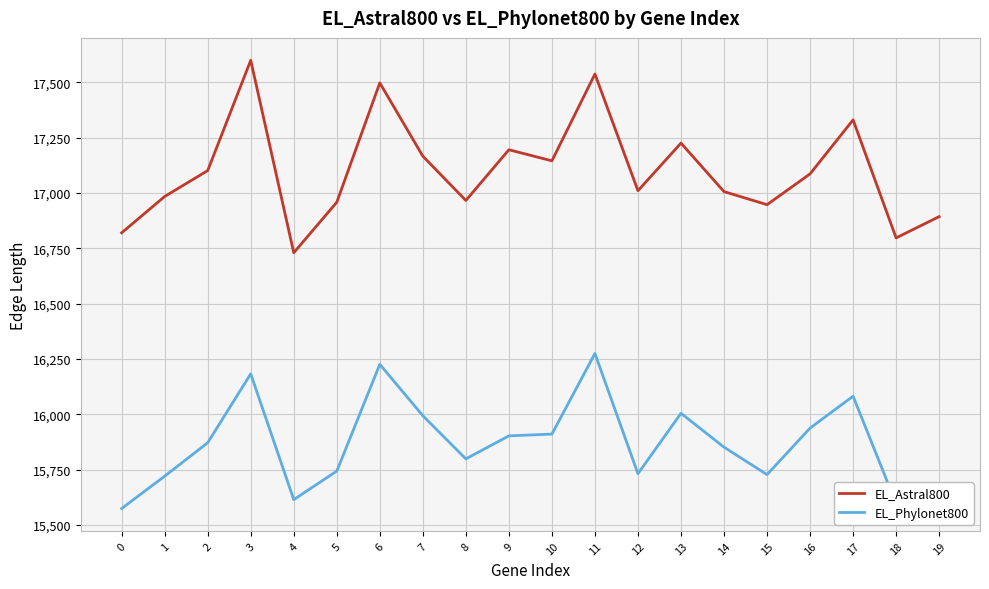

How many interior local peaks does the EL_Astral800 series have?

6